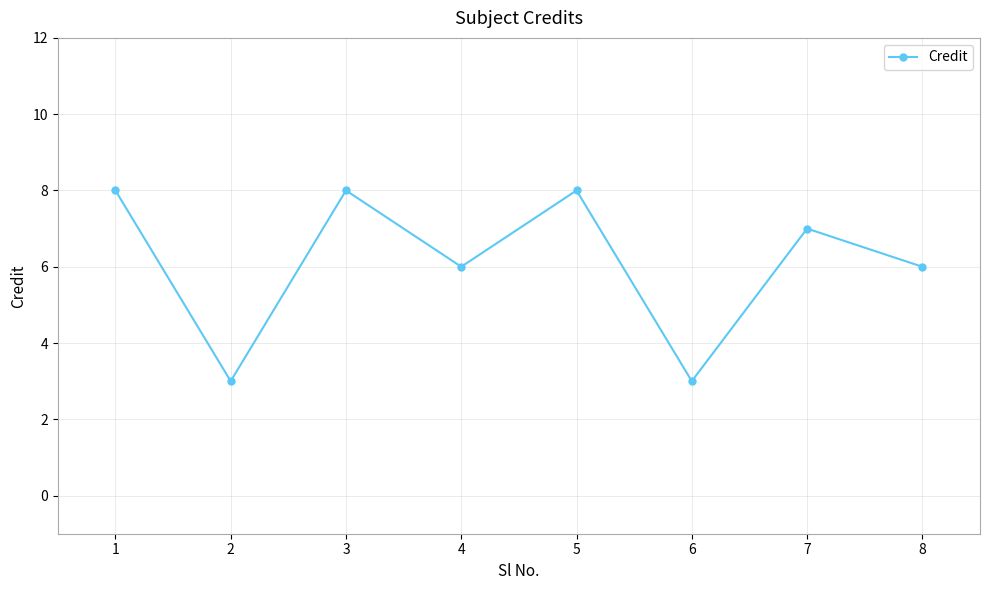

What is the average value?

6